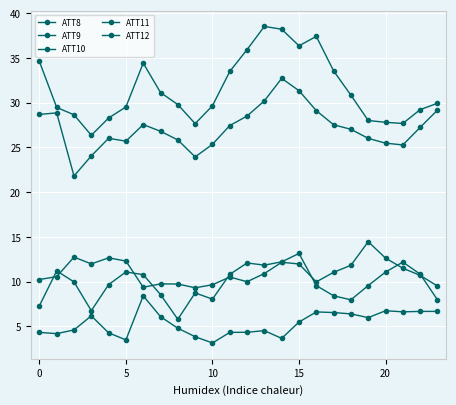

Which series has the widest spread of values?

ATT9